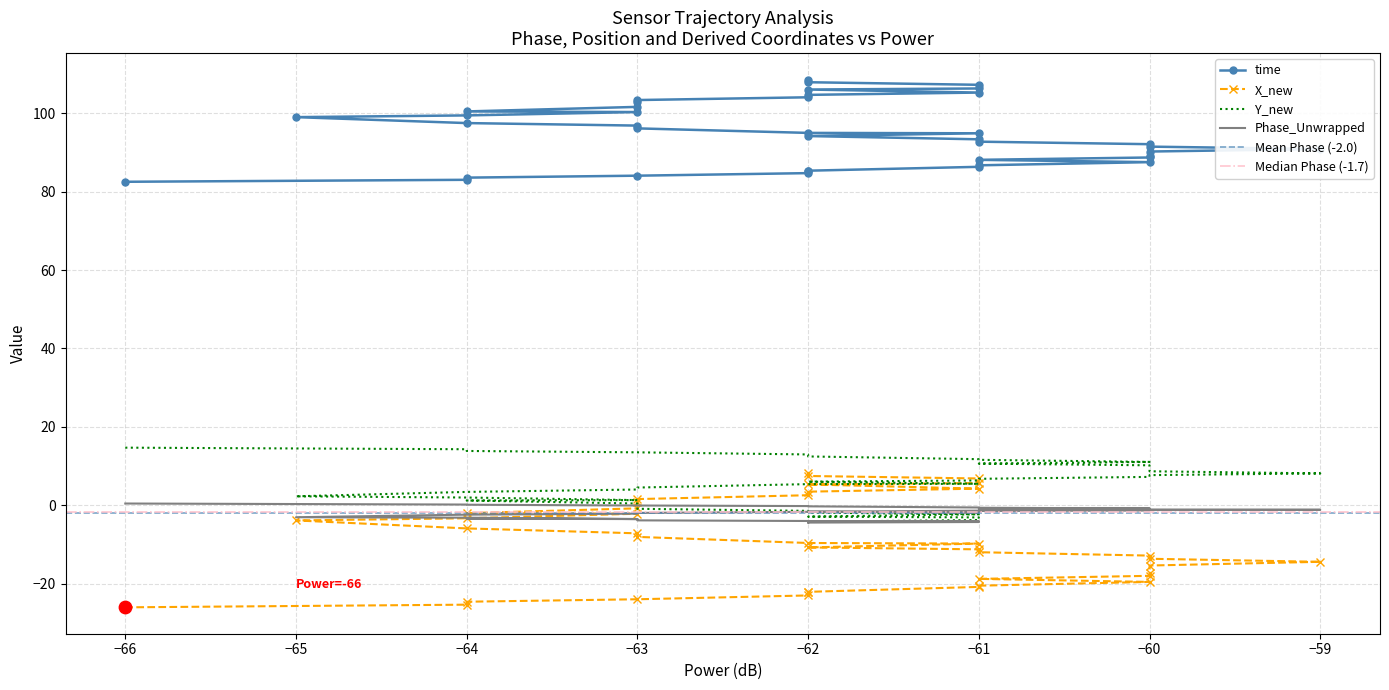

Which series contains the lowest Y value?

X